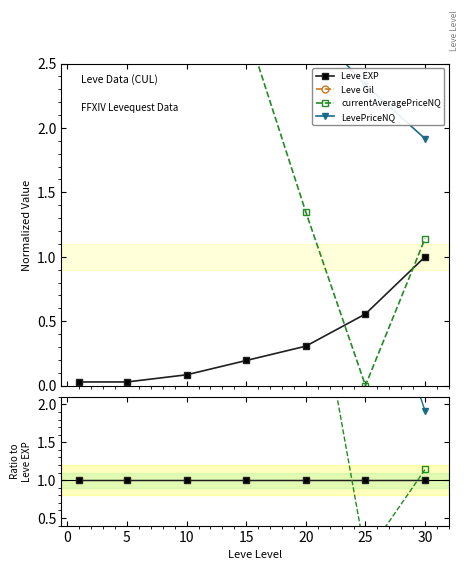

Between 30 and 10, which is larger?

30